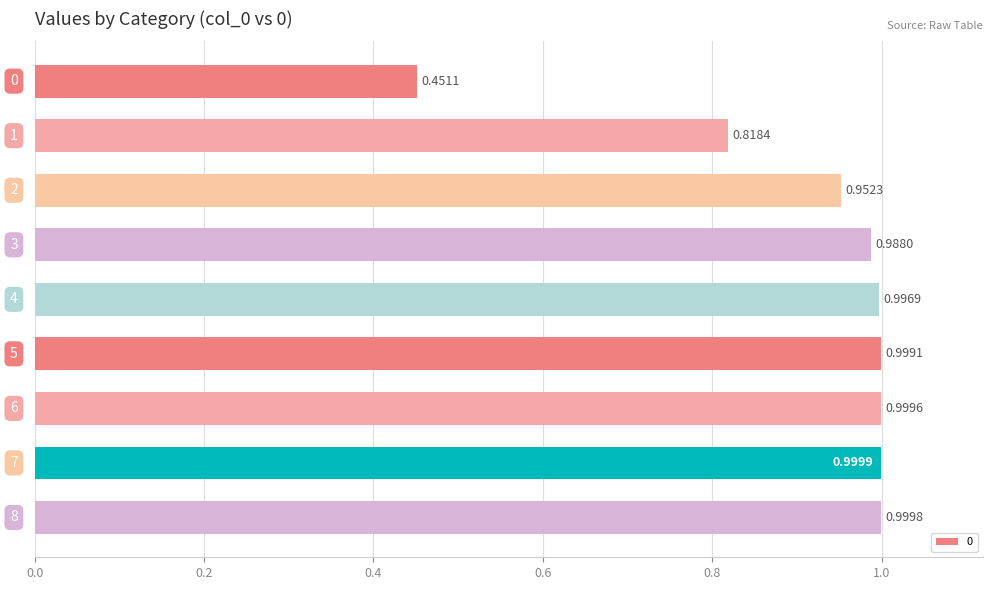

Are the bars grouped side by side (vs. stacked)?

No